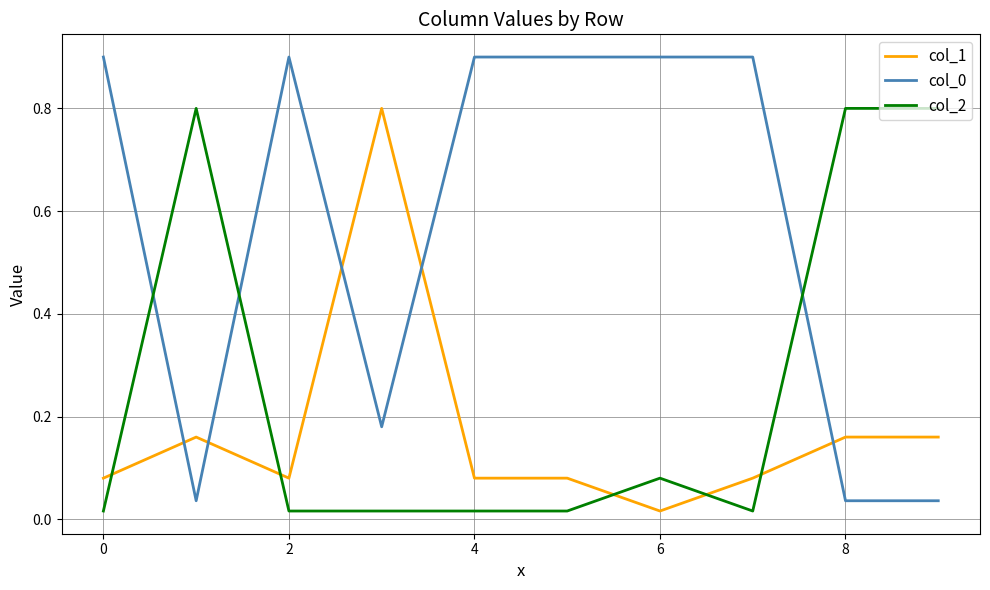

How many lines are shown in the chart?

3